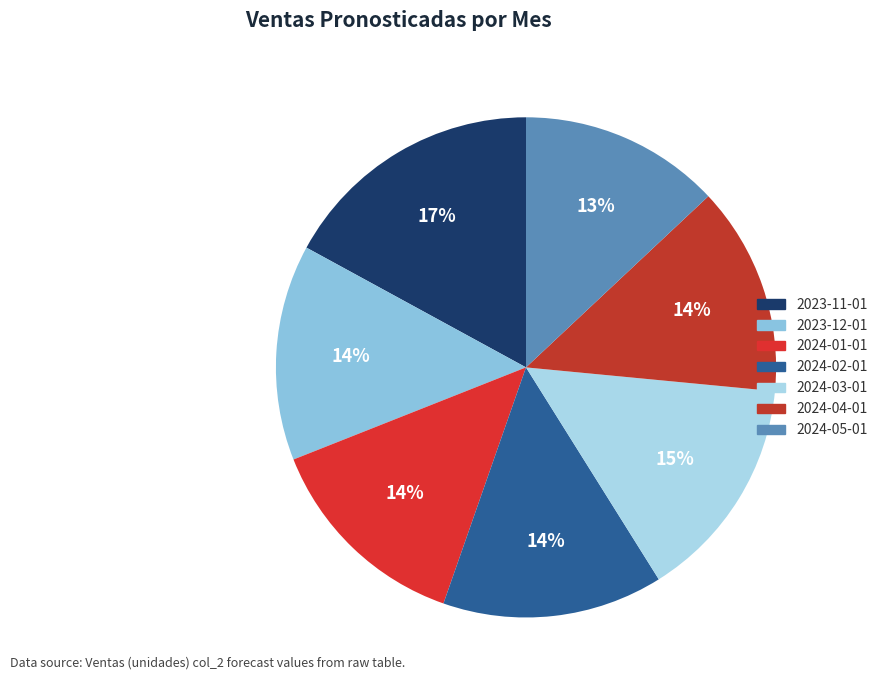

Rank the categories by value from highest to lowest.

2023-11-01, 2024-03-01, 2024-02-01, 2023-12-01, 2024-01-01, 2024-04-01, 2024-05-01